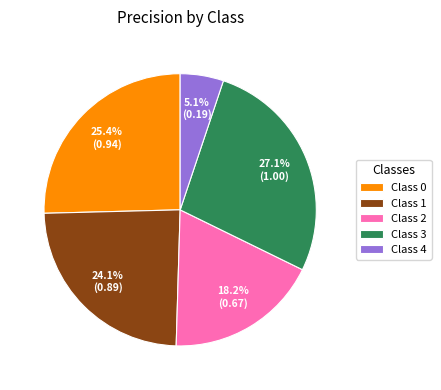

Combined, do Class 3 and Class 0 account for over 50%?

Yes